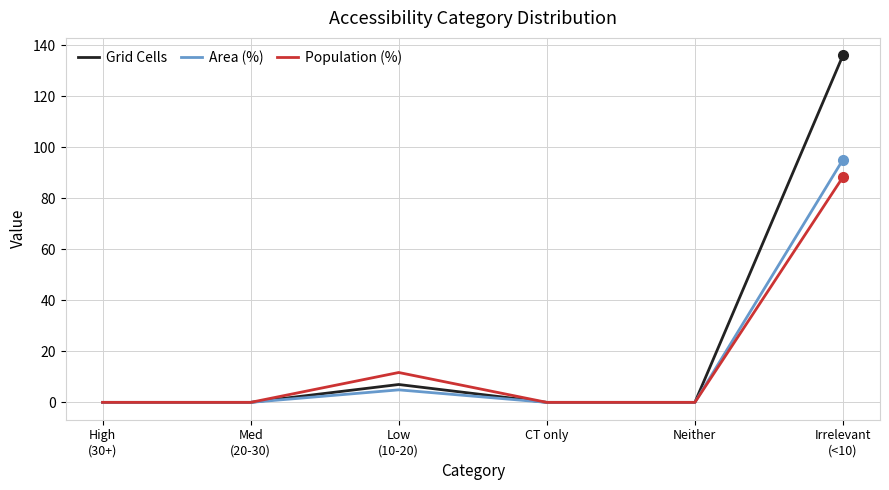

At which label is Area (%) closest to 47?

Low
(10-20)